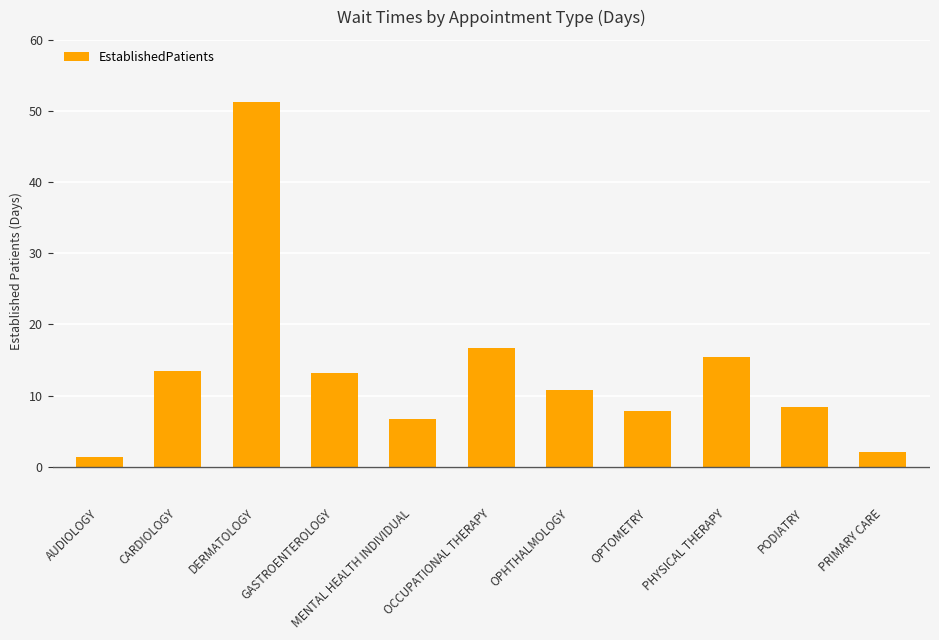

Approximately how many times larger is the value at PODIATRY compared to OCCUPATIONAL THERAPY?

0.5